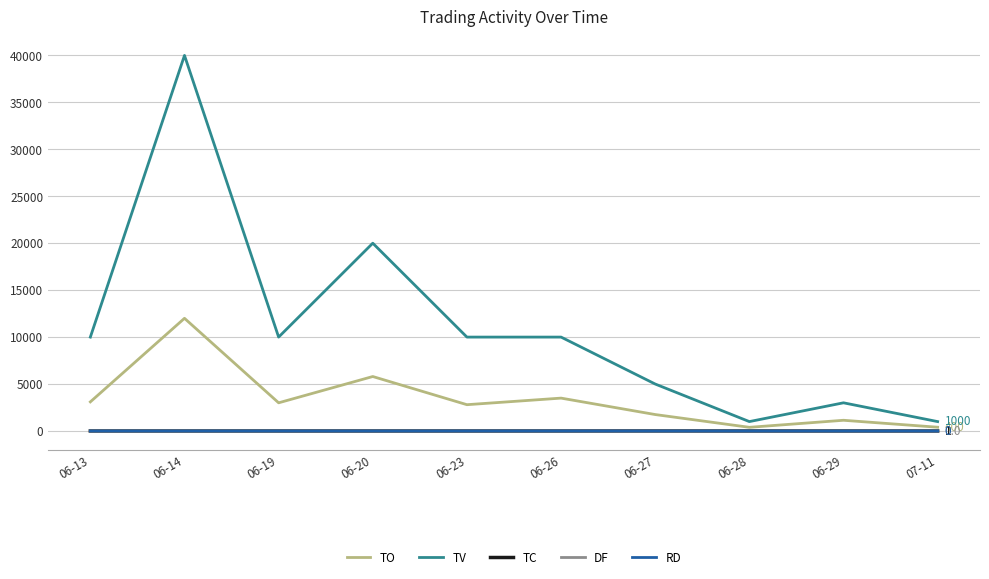

How many lines are shown in the chart?

5